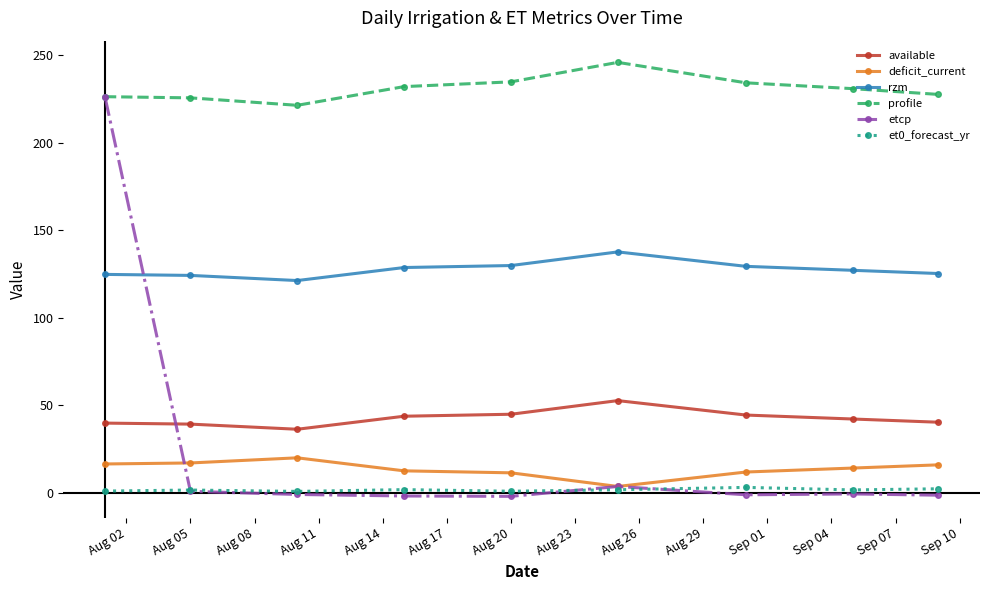

Count the number of data series in this chart.

6